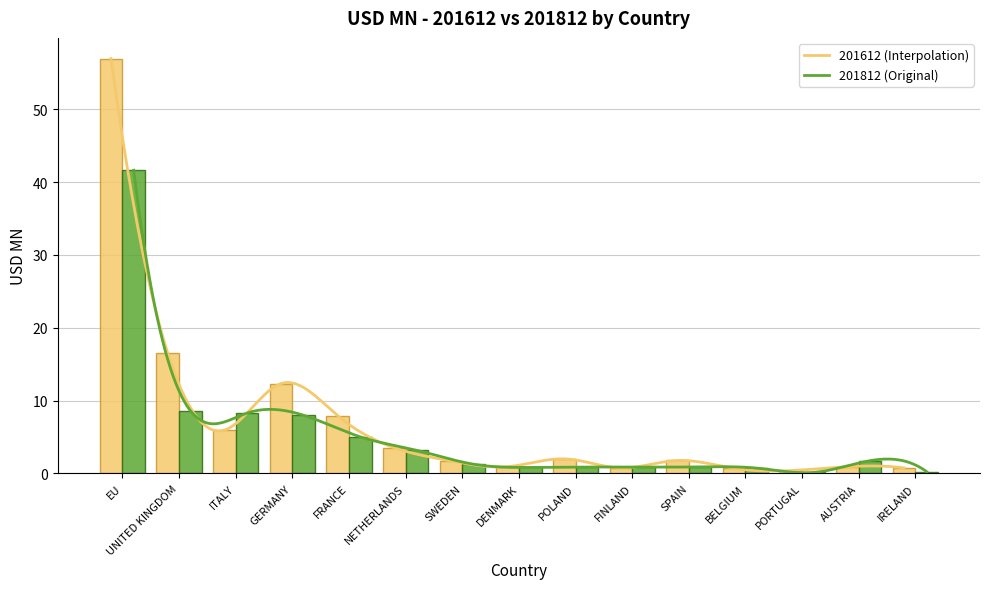

What is the total value across all series at NETHERLANDS?

6.7